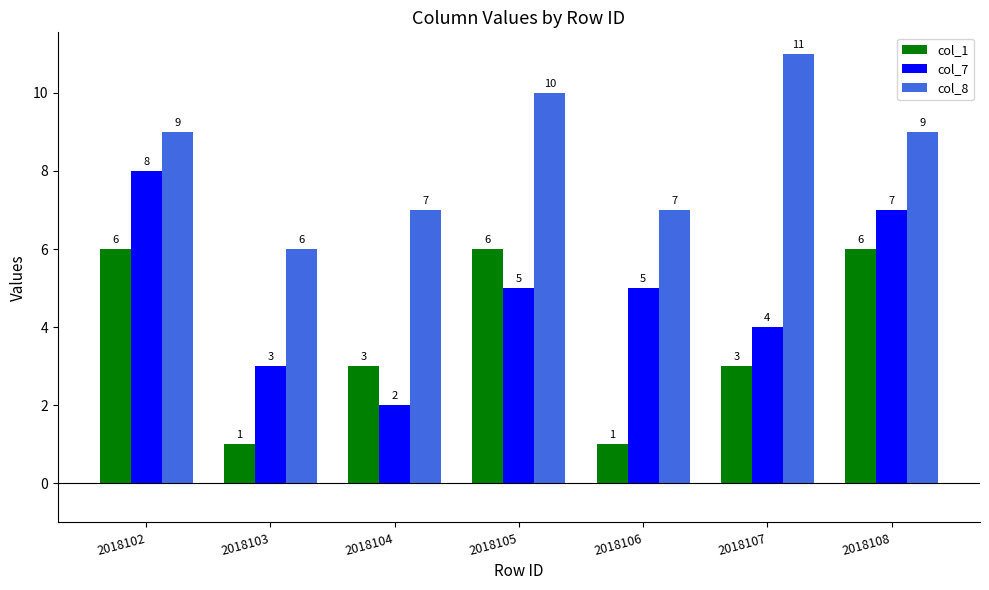

The col_1 series shows 3 at 2018105. True or false?

False